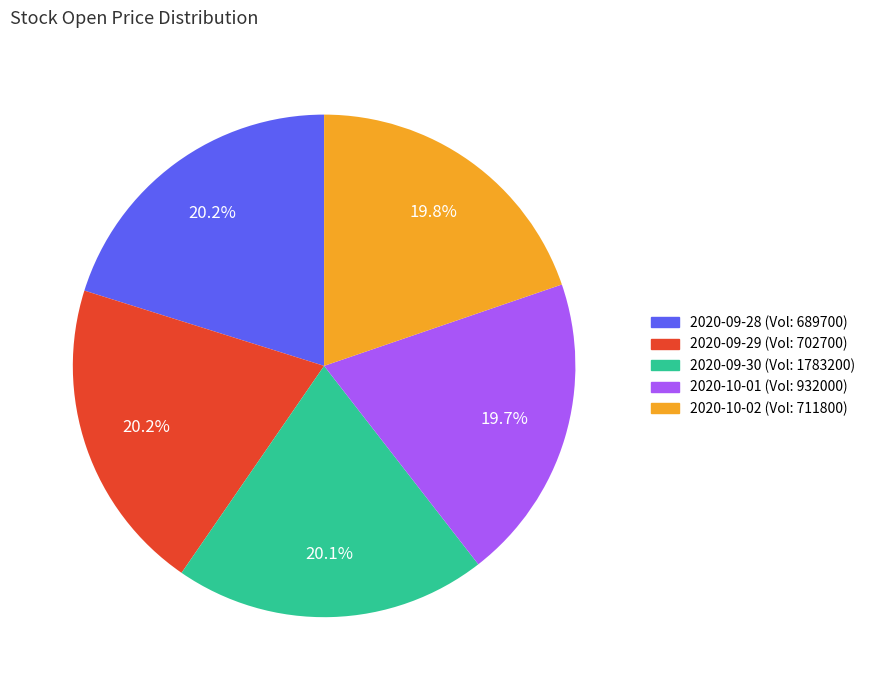

Does any single category account for the majority?

No